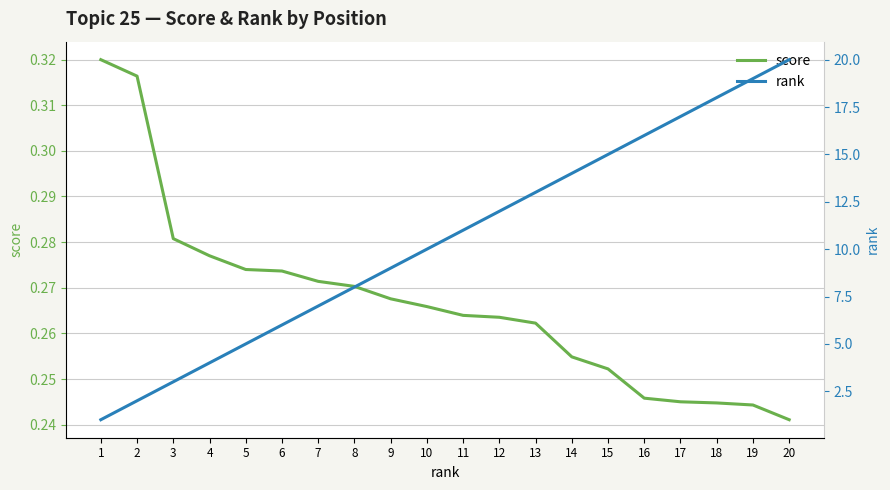

What is the spread (max minus min) of values at 20?

19.8